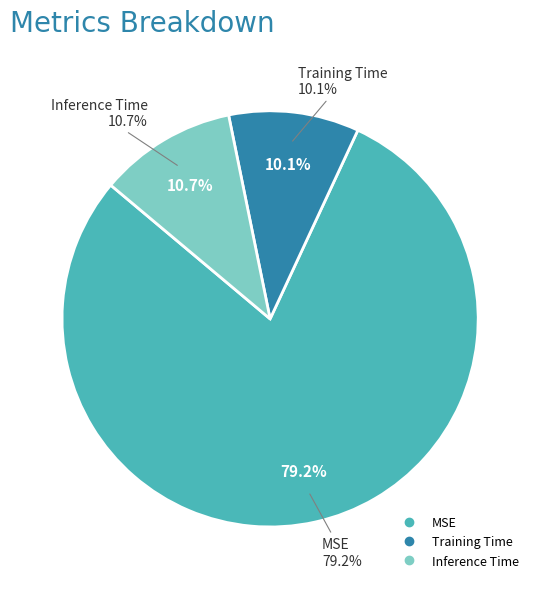

How many slices are in this pie chart?

3